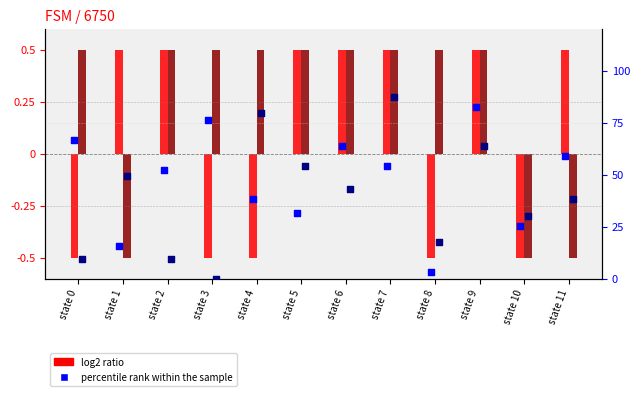

At which category is the sum across all series the highest?

state 9